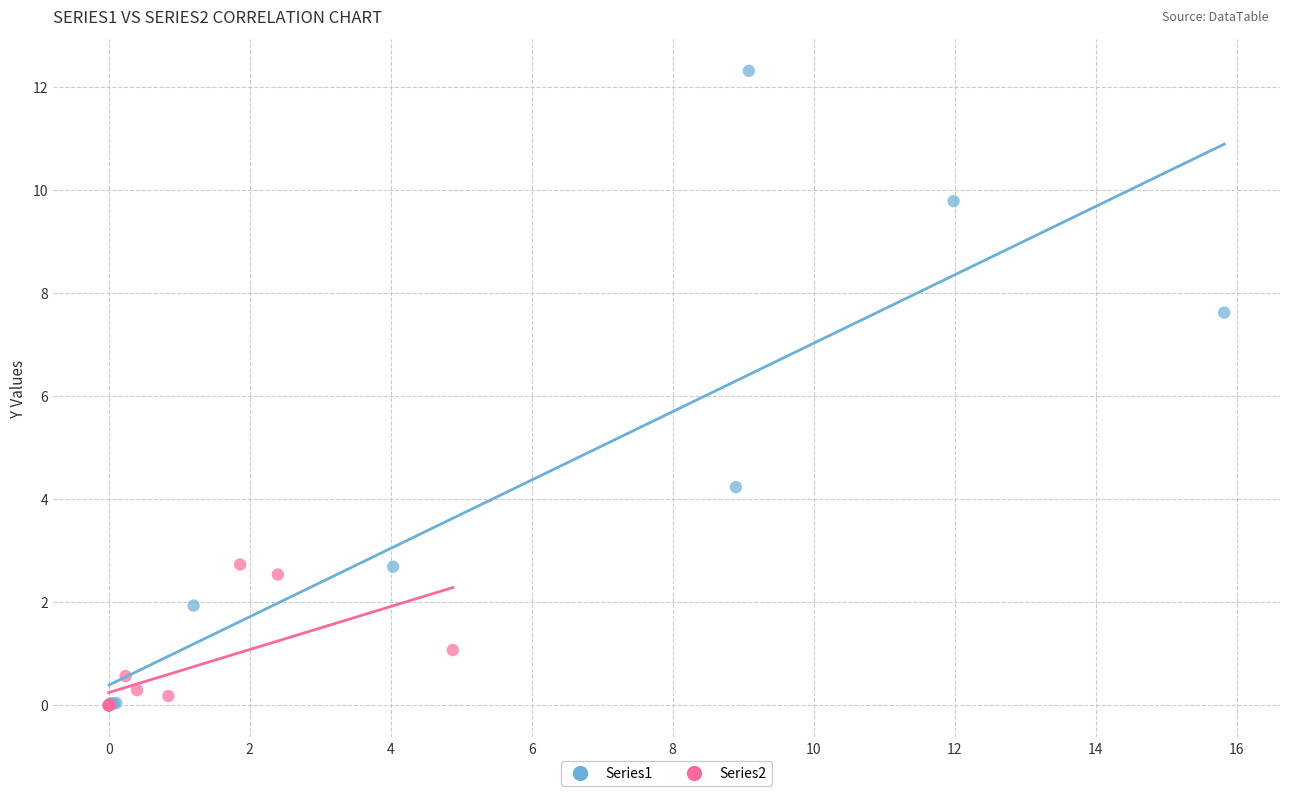

Which series reaches the maximum Y coordinate?

Series1